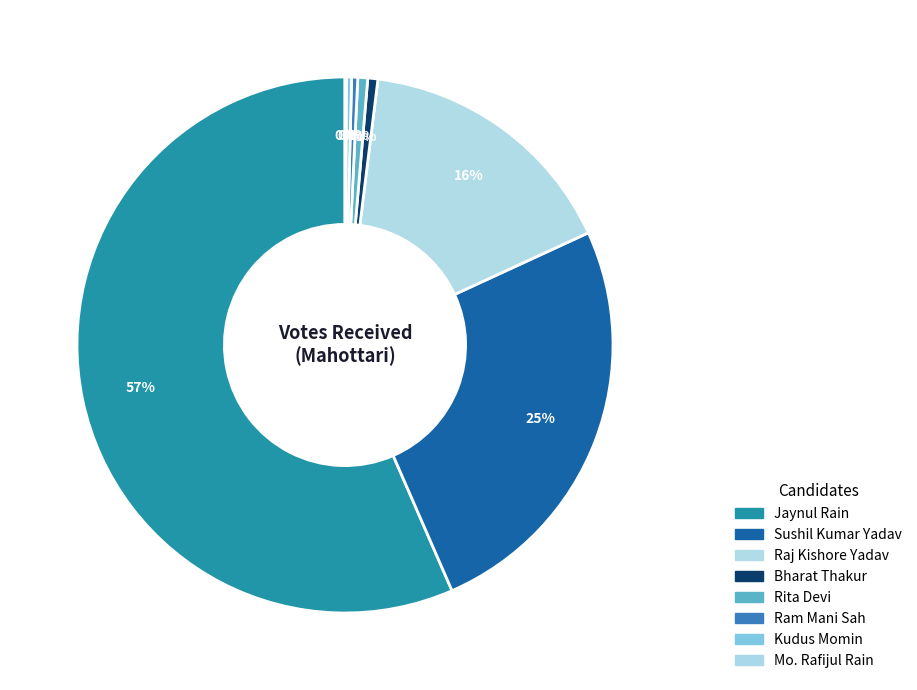

How many slices are in this pie chart?

8